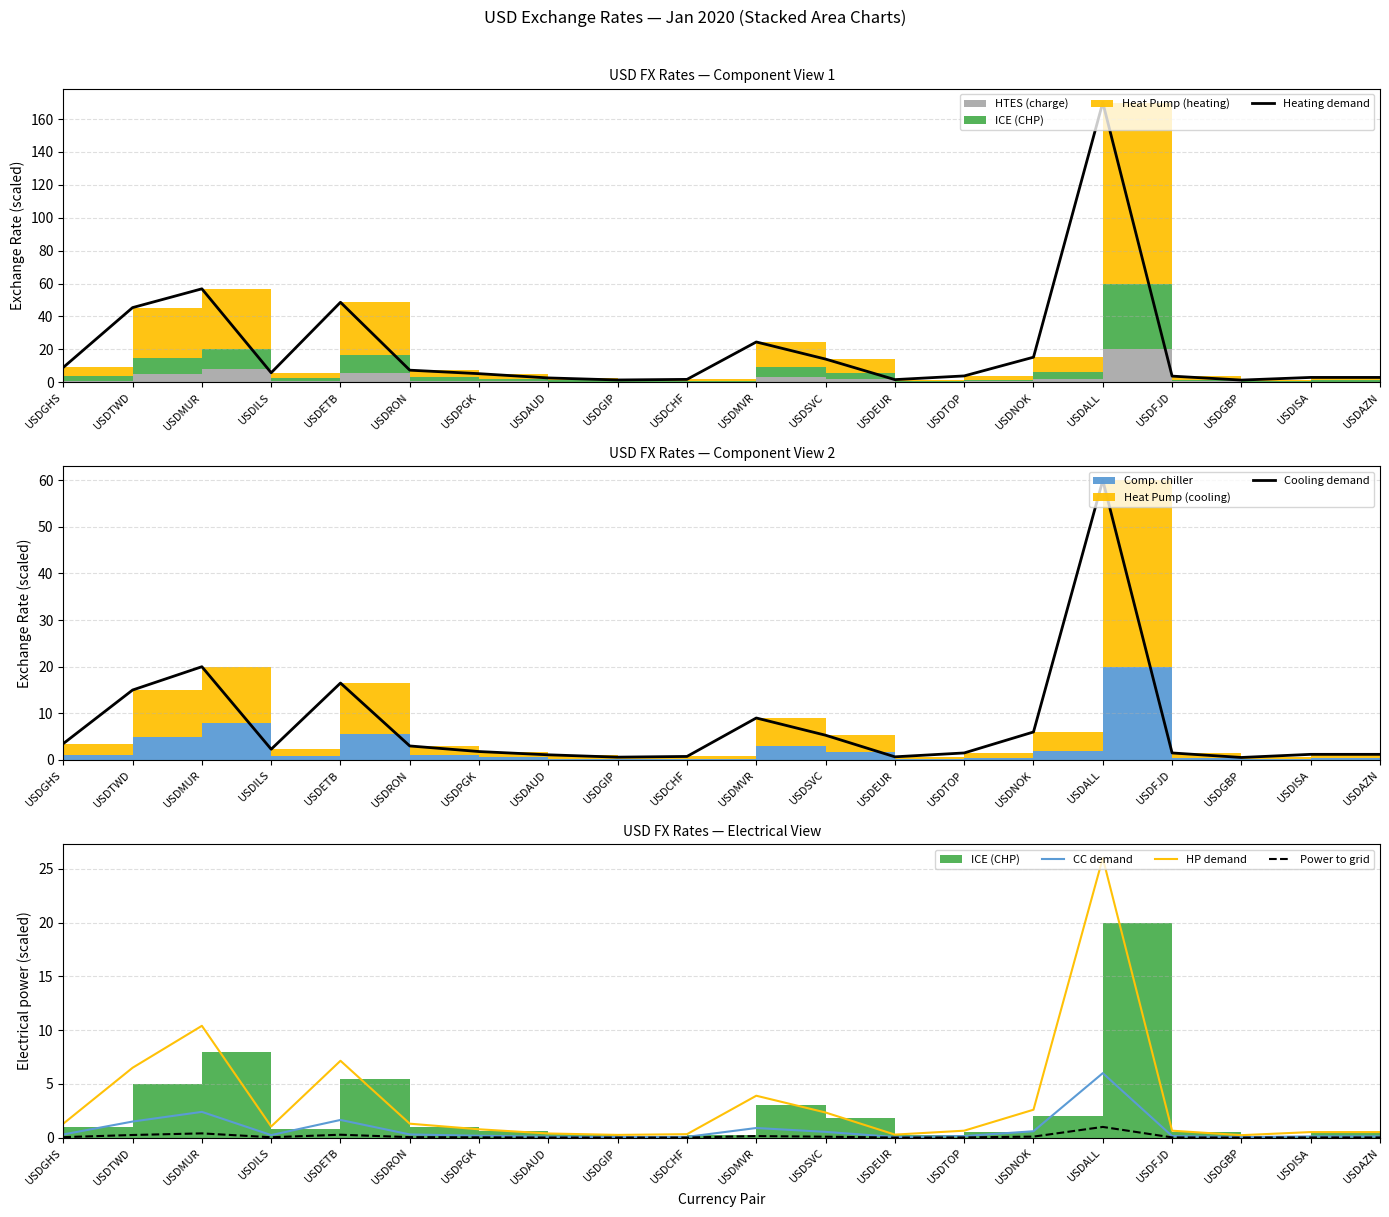

In Heating demand, how many points are higher than both neighbors (excluding endpoints)?

4